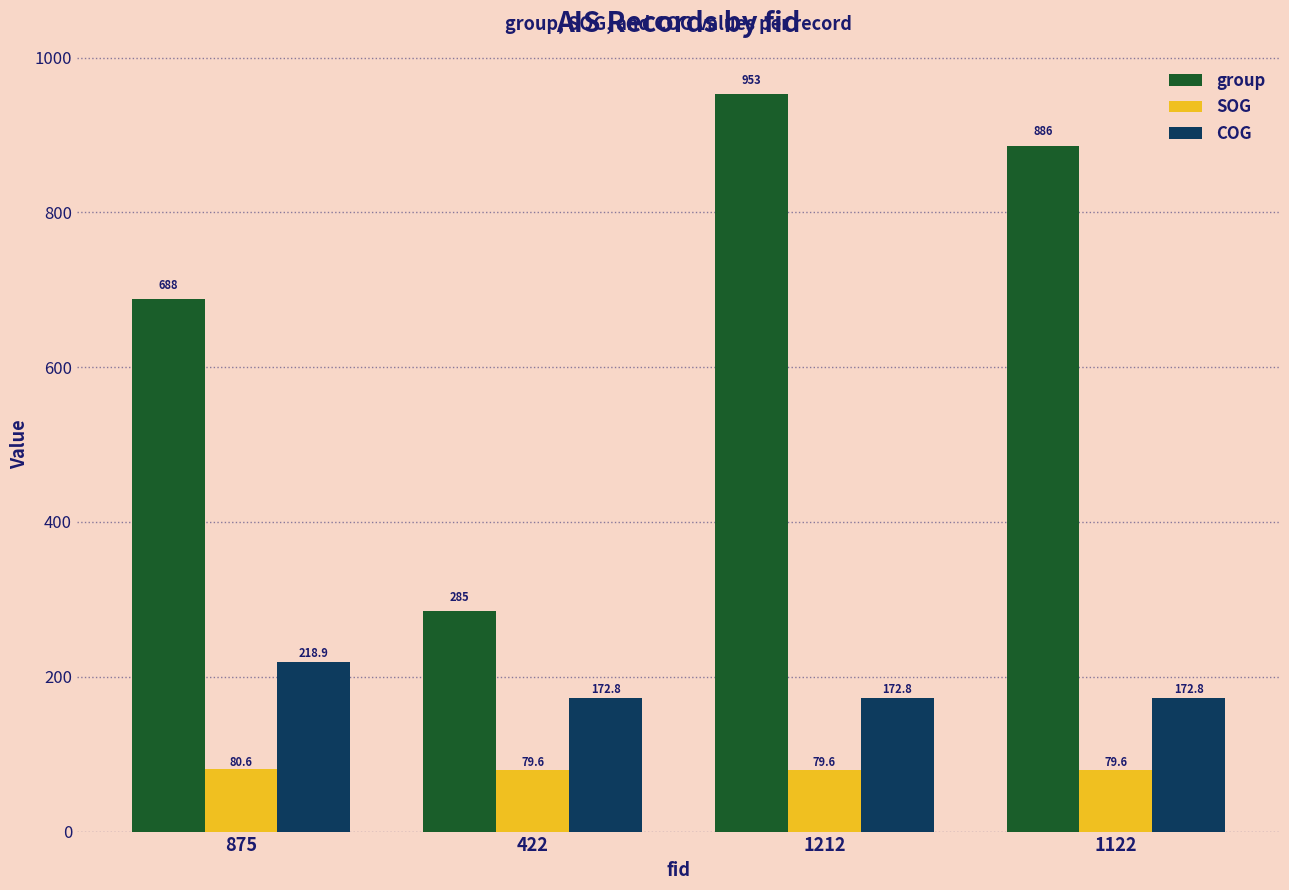

What are all the series names shown in the legend?

group, SOG, COG